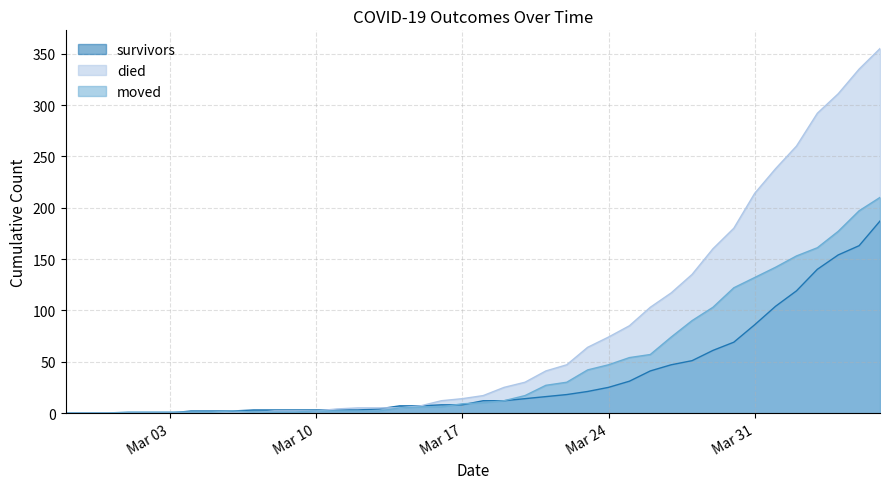

True or false: moved and died intersect in this chart.

True